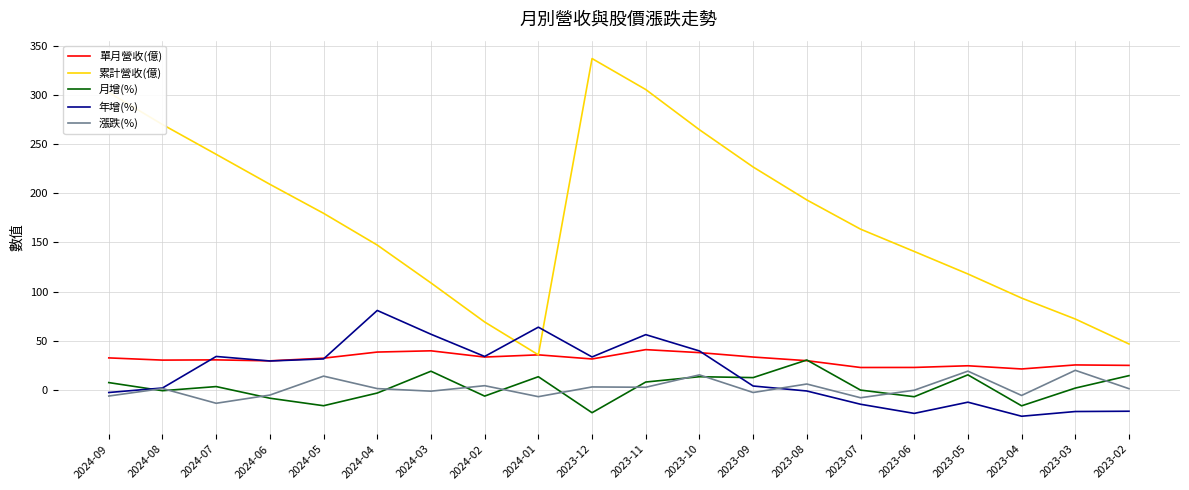

The value of 年增(%) at 2024-05 is 51.3. True or false?

False